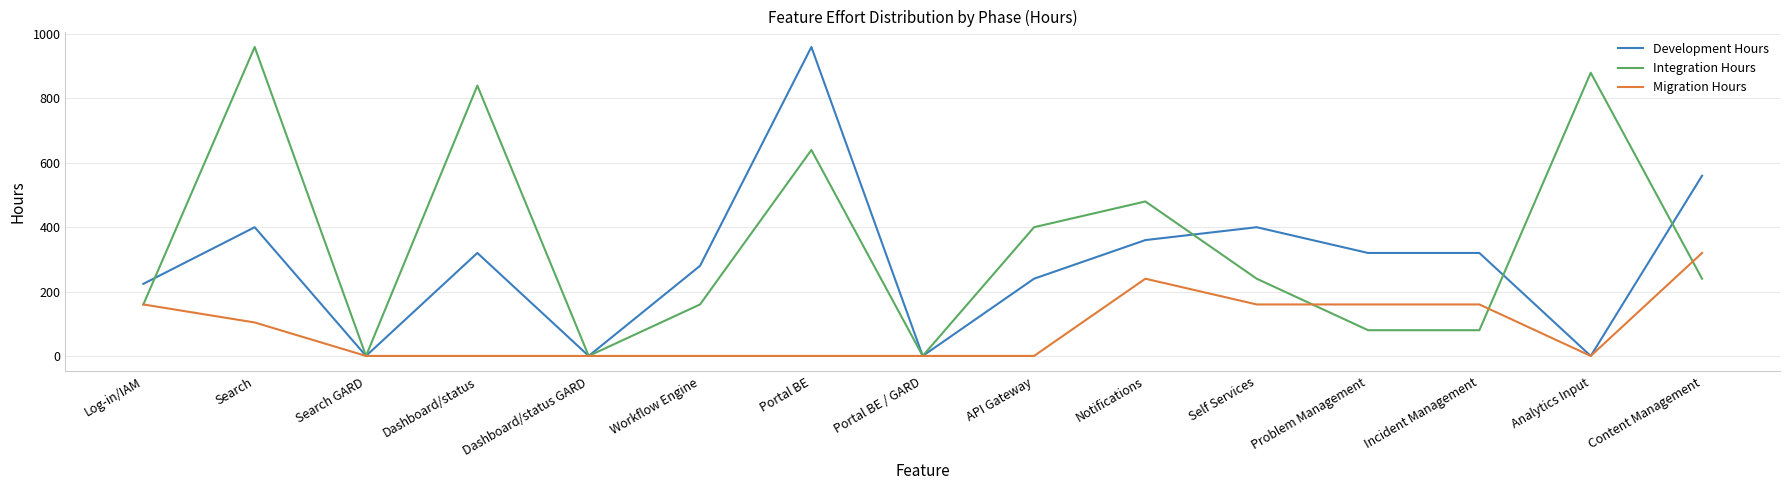

Rank the series by their average value, from lowest to highest.

Migration Hours, Development Hours, Integration Hours